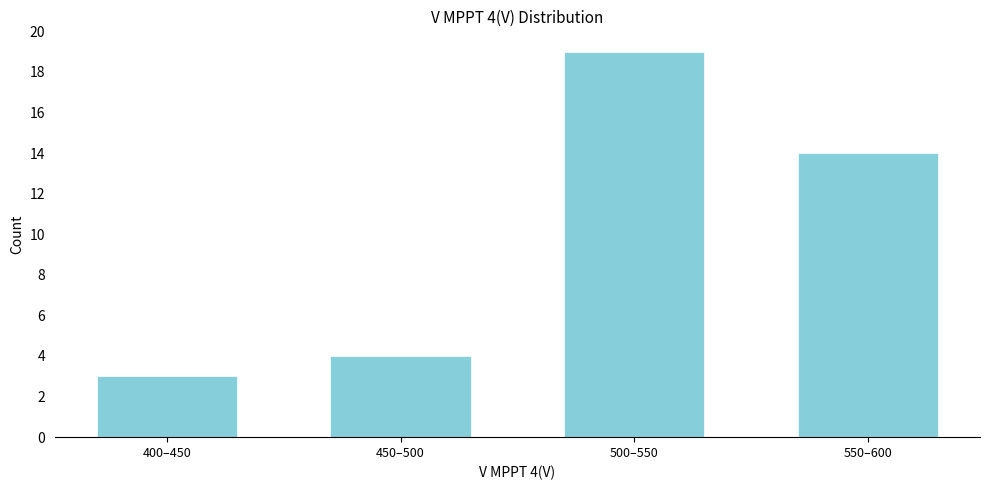

Reading right to left, extract all data points from this chart.

14	19	4	3